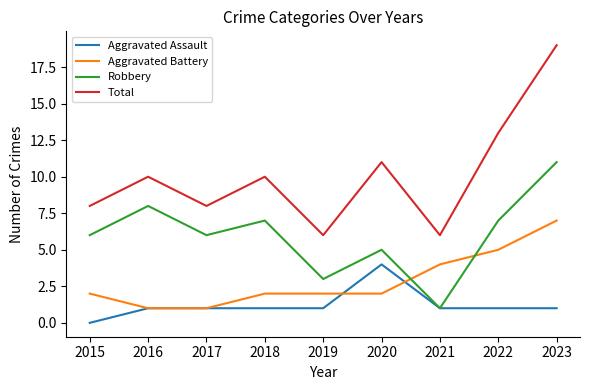

At which category does the chart reach its minimum across all series?

2015